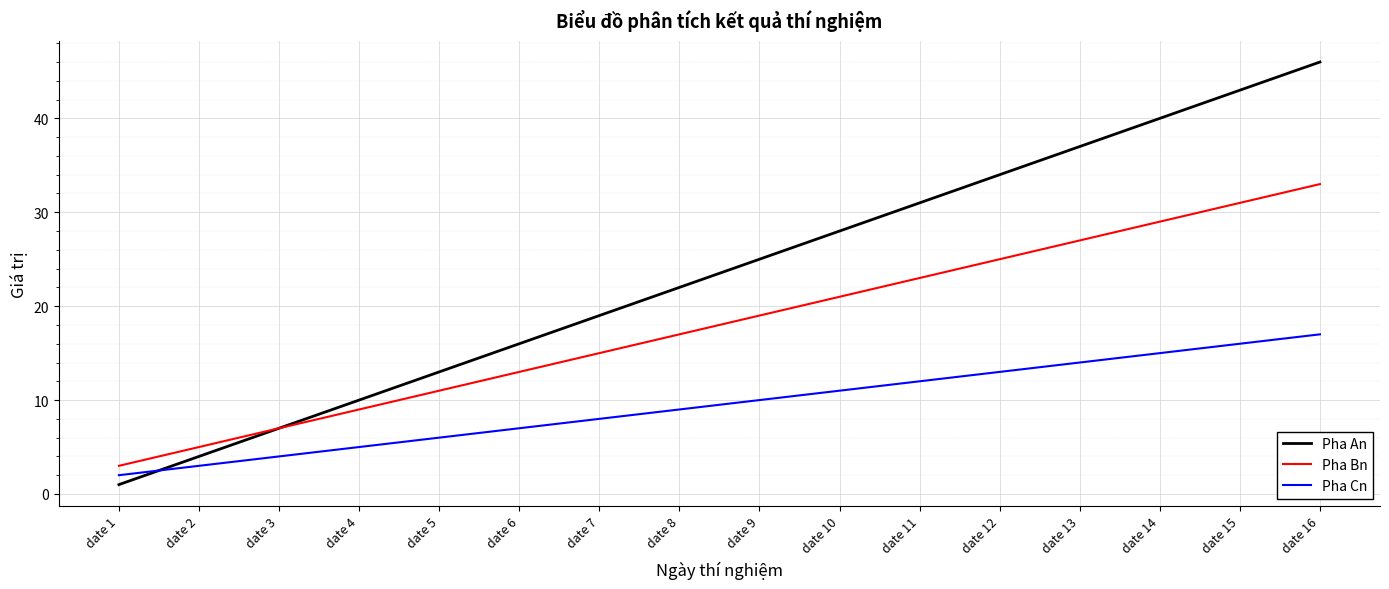

How many lines are shown in the chart?

3